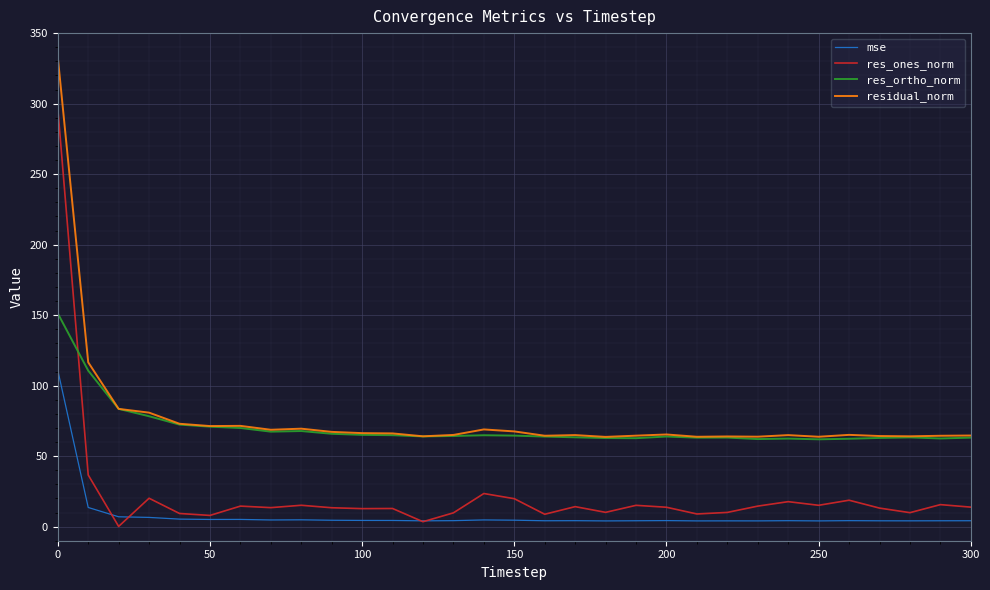

Rank the series by their maximum value, from highest to lowest.

residual_norm, res_ones_norm, res_ortho_norm, mse